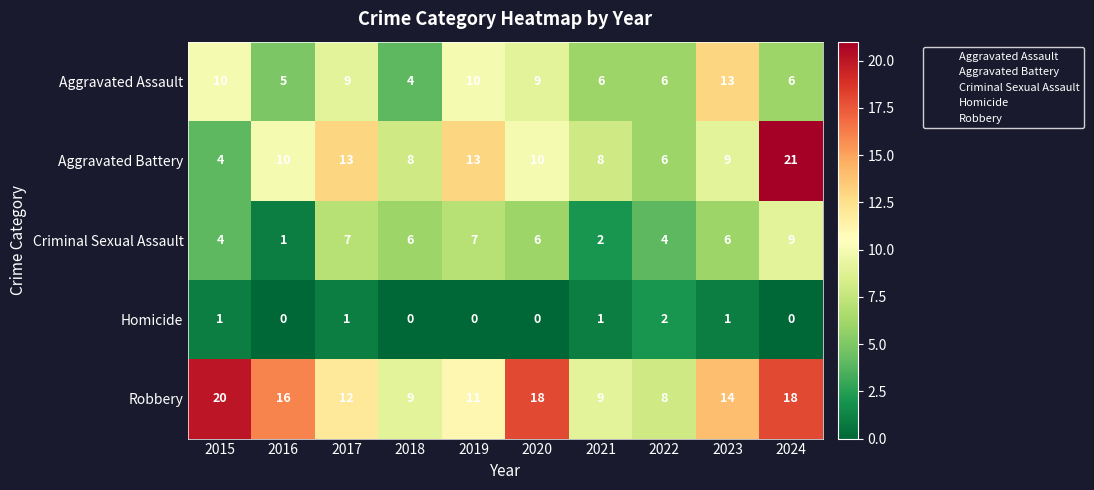

Count the number of categories in the chart.

10